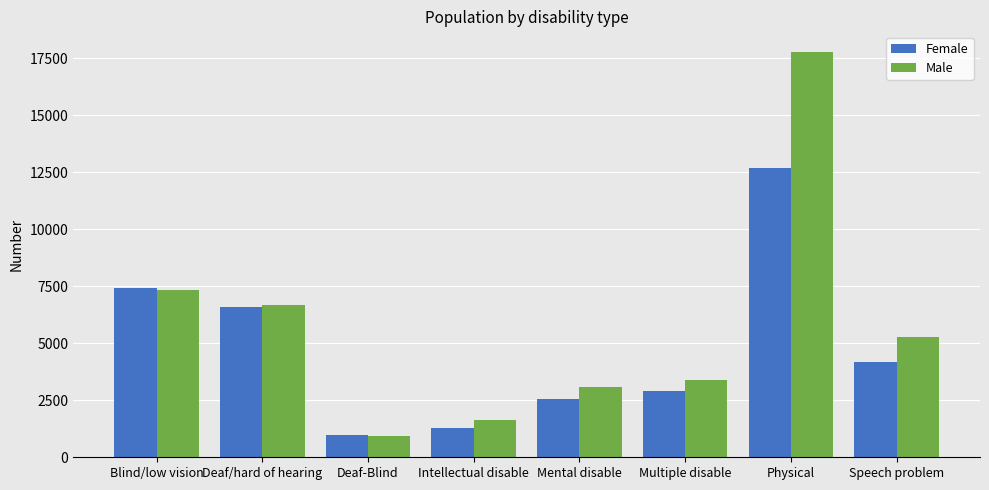

What is the difference between the Female values at Speech problem and Deaf/hard of hearing?

2428